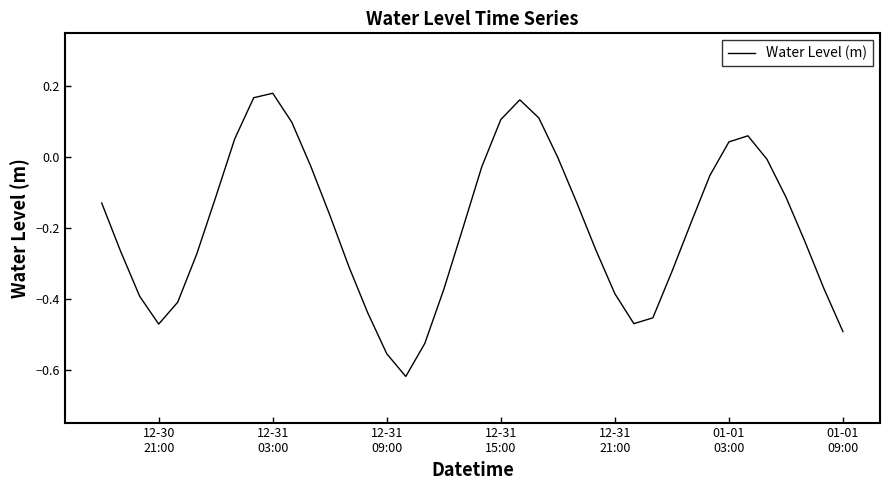

How many lines are shown in the chart?

1